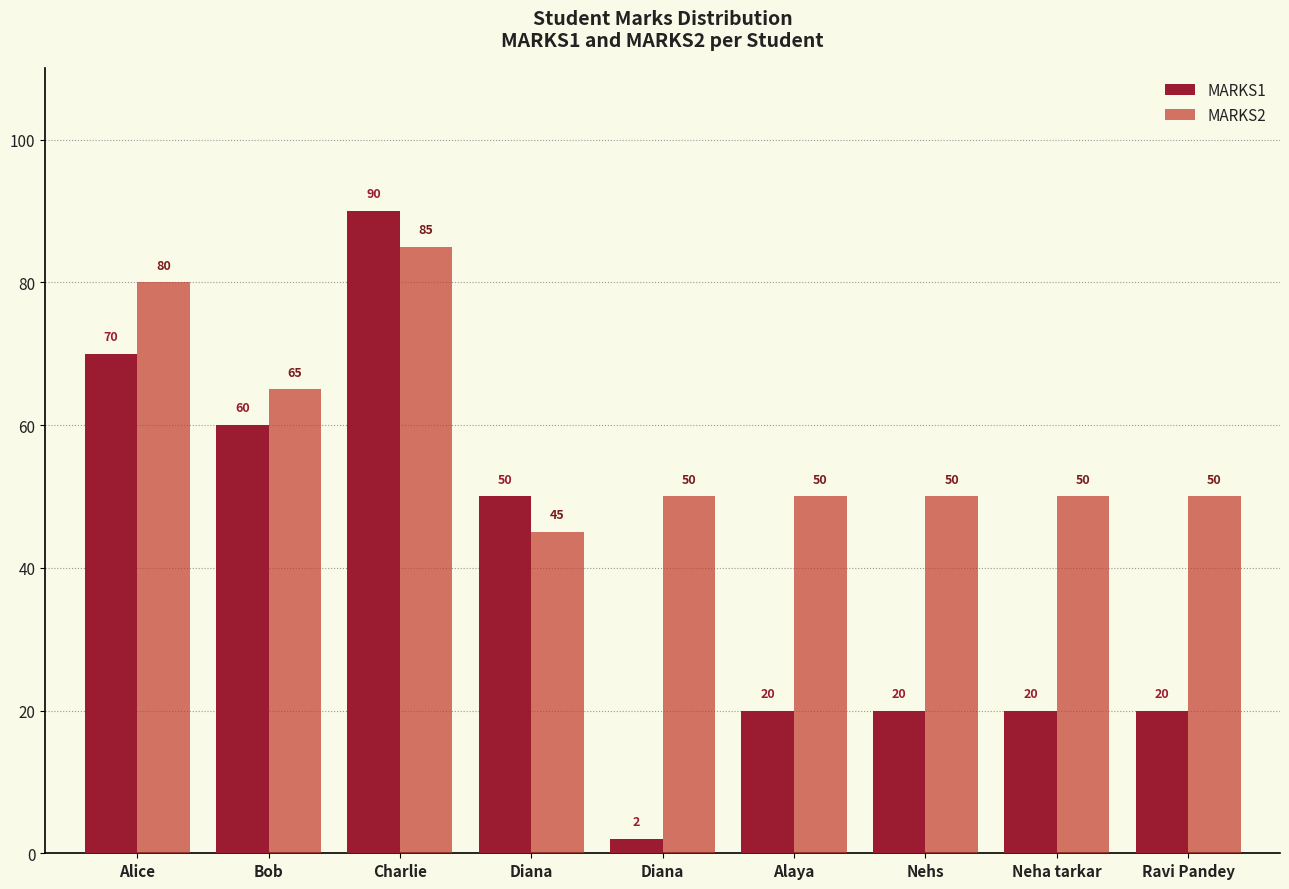

What are all the series names shown in the legend?

MARKS1, MARKS2